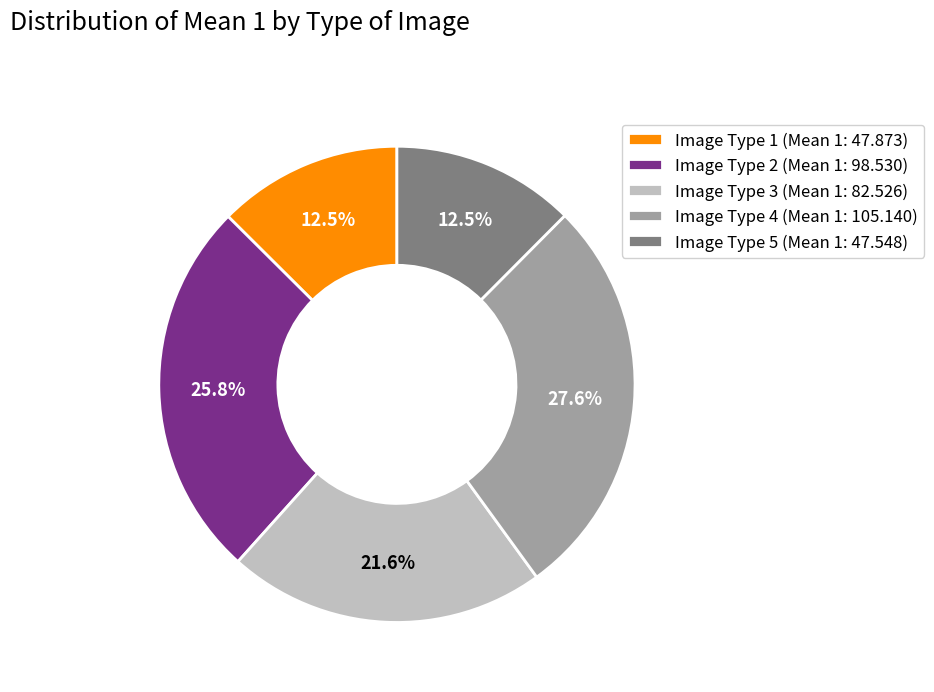

To the nearest percent, what percentage of the pie is Image Type 2?

26%